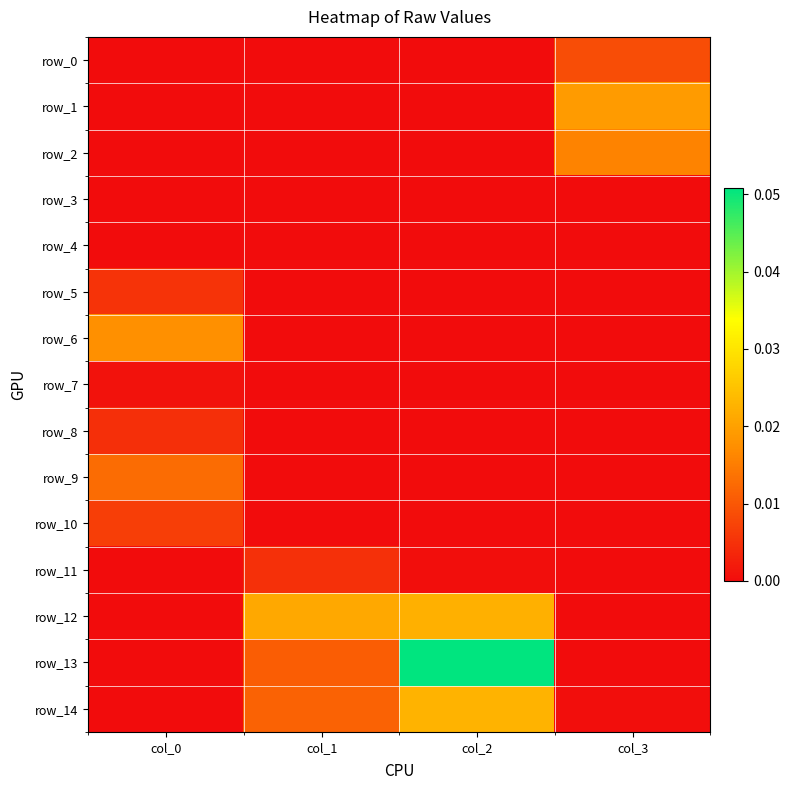

Rank the series by their maximum value, from highest to lowest.

row_13, row_14, row_12, row_1, row_6, row_2, row_9, row_0, row_10, row_5, row_11, row_8, row_7, row_3, row_4